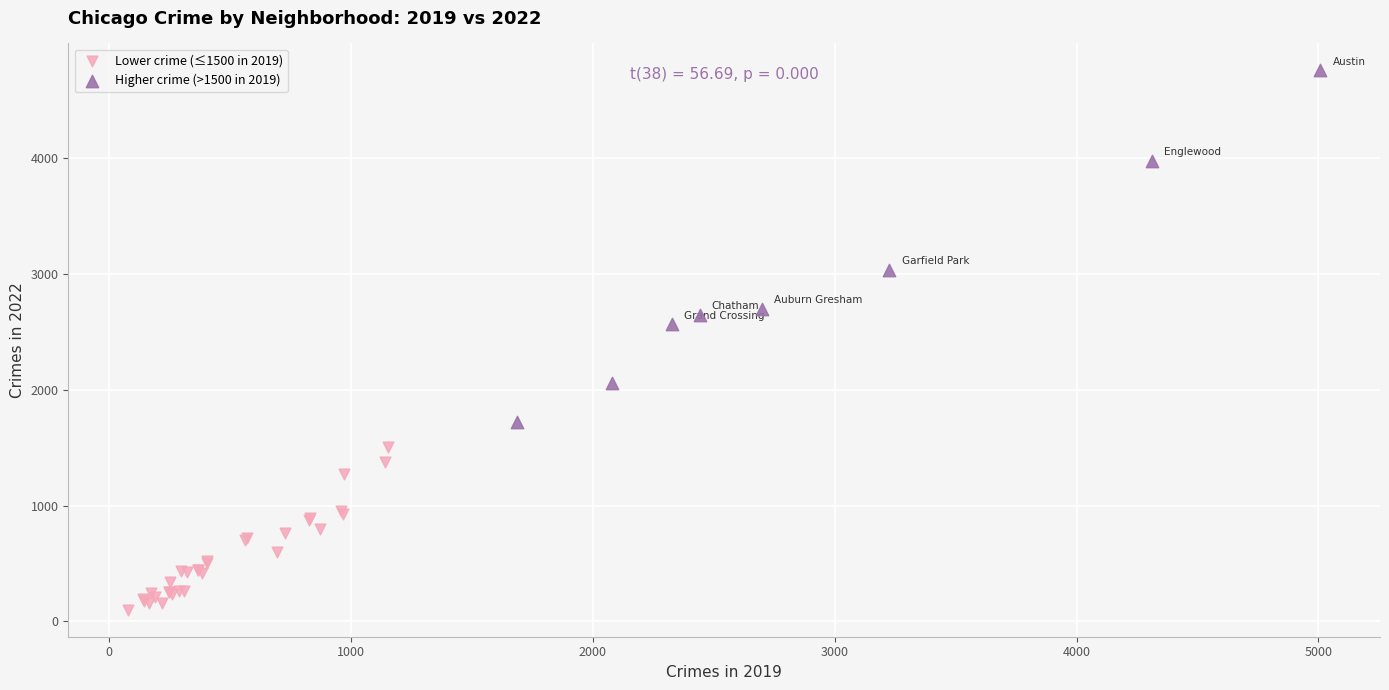

Which series reaches the minimum Y coordinate?

Lower crime (≤1500 in 2019)